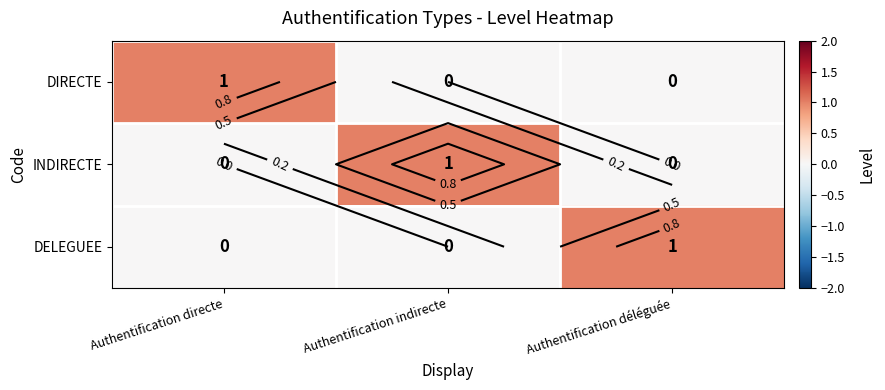

The value of DELEGUEE at Authentification indirecte is 0. True or false?

True